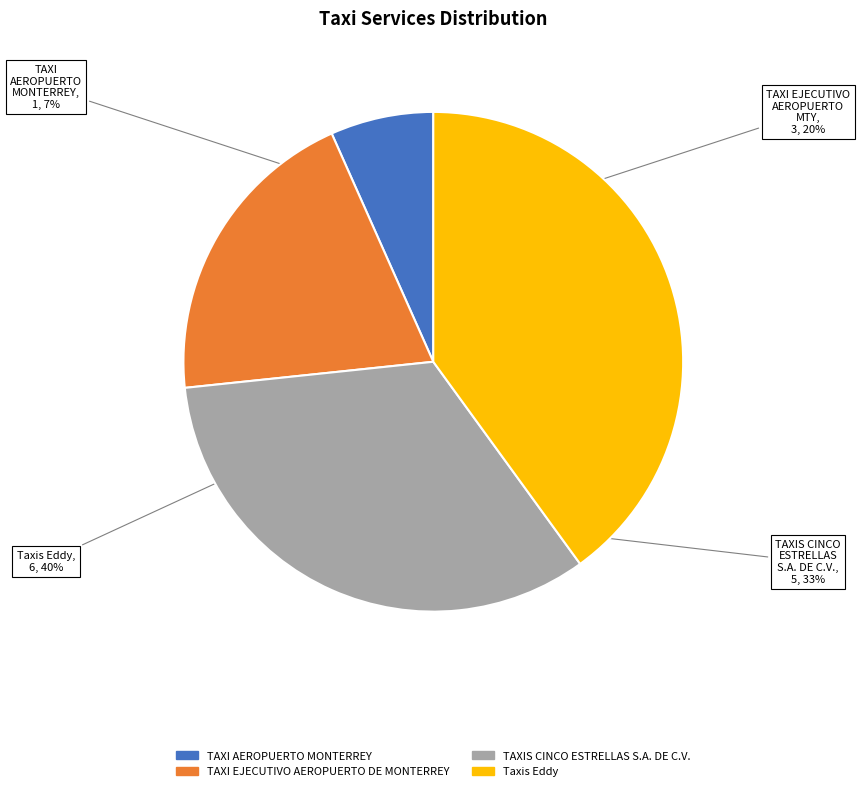

To the nearest percent, what is the combined percentage of TAXIS CINCO ESTRELLAS S.A. DE C.V. and Taxis Eddy?

73%